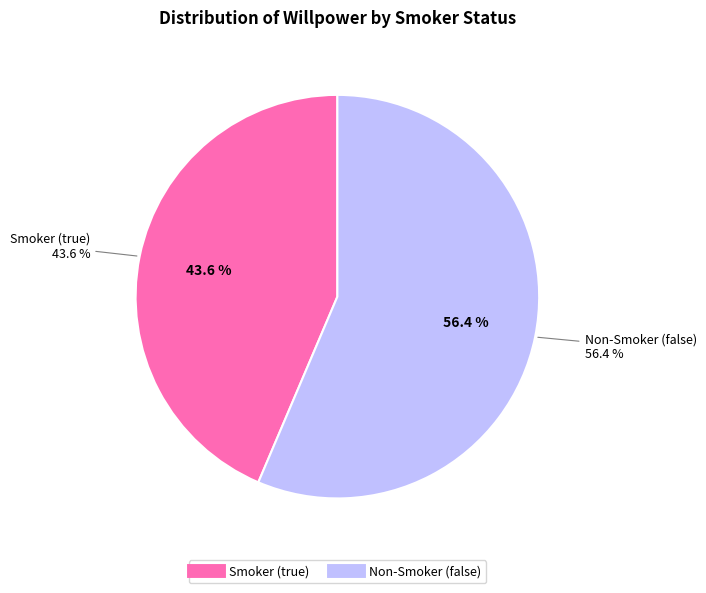

What is the change in value from false to true?

-0.4